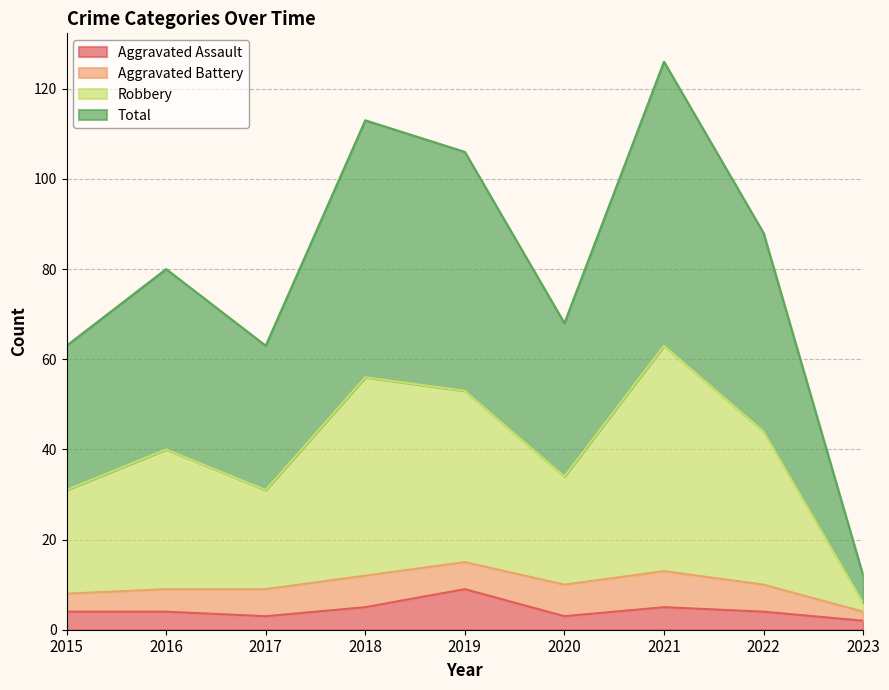

True or false: Aggravated Assault has a value of 2 at 2023.

True